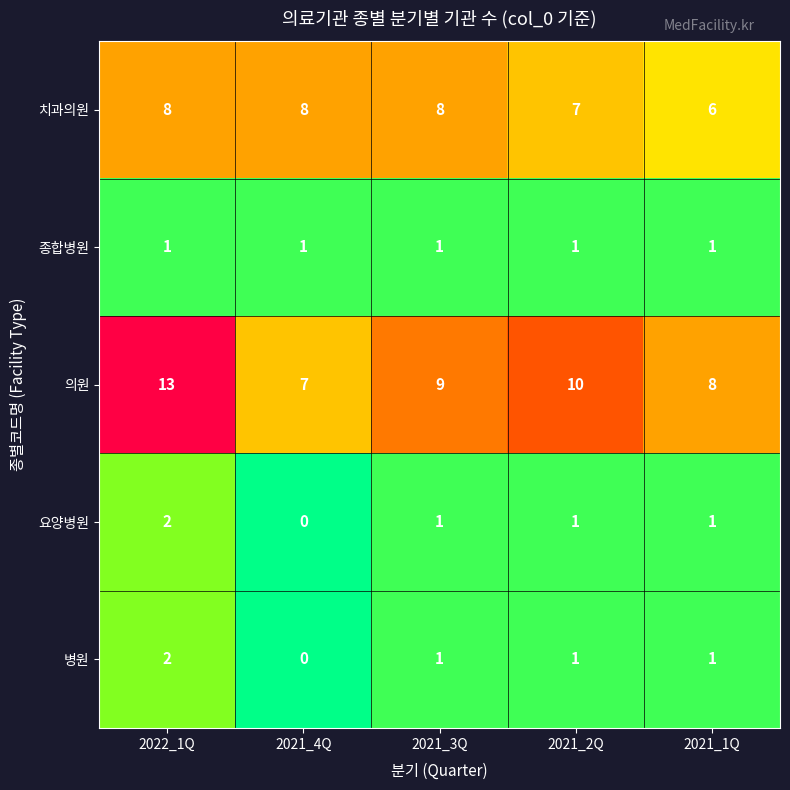

Which series changed the most between 2021_3Q and 2021_1Q?

치과의원